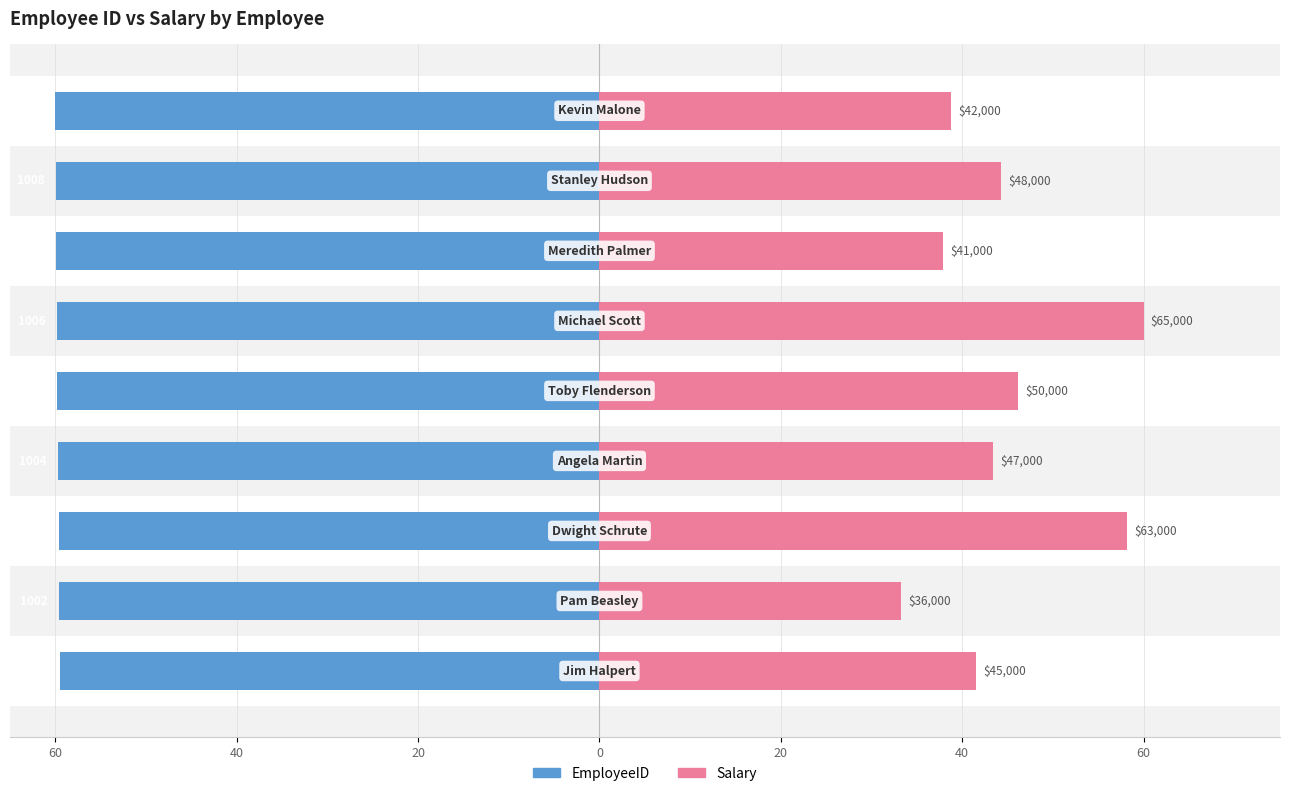

What is the average value of the EmployeeID series?

-59.8